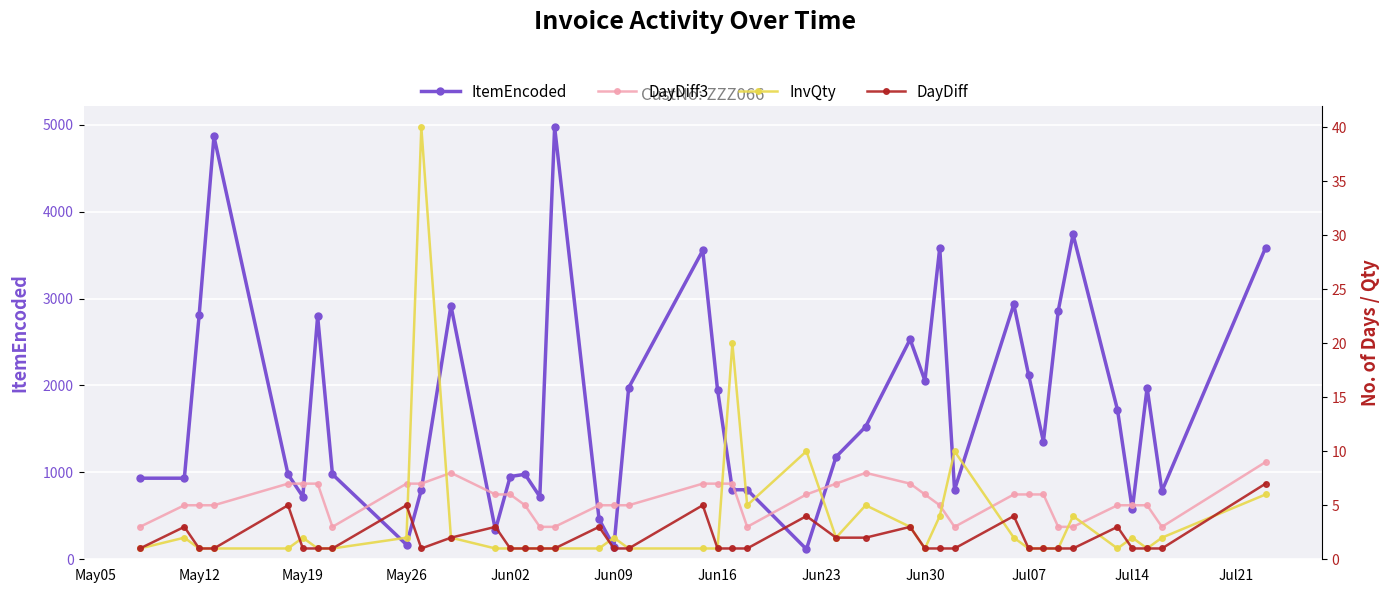

What position from the left is Jul07?

10